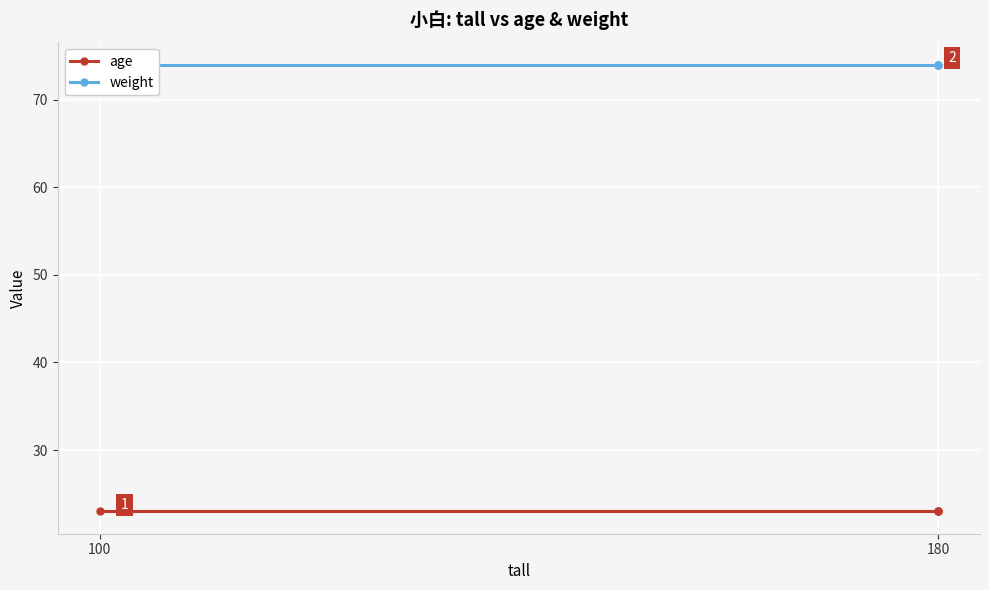

Is it true that age equals 23 at 180?

True